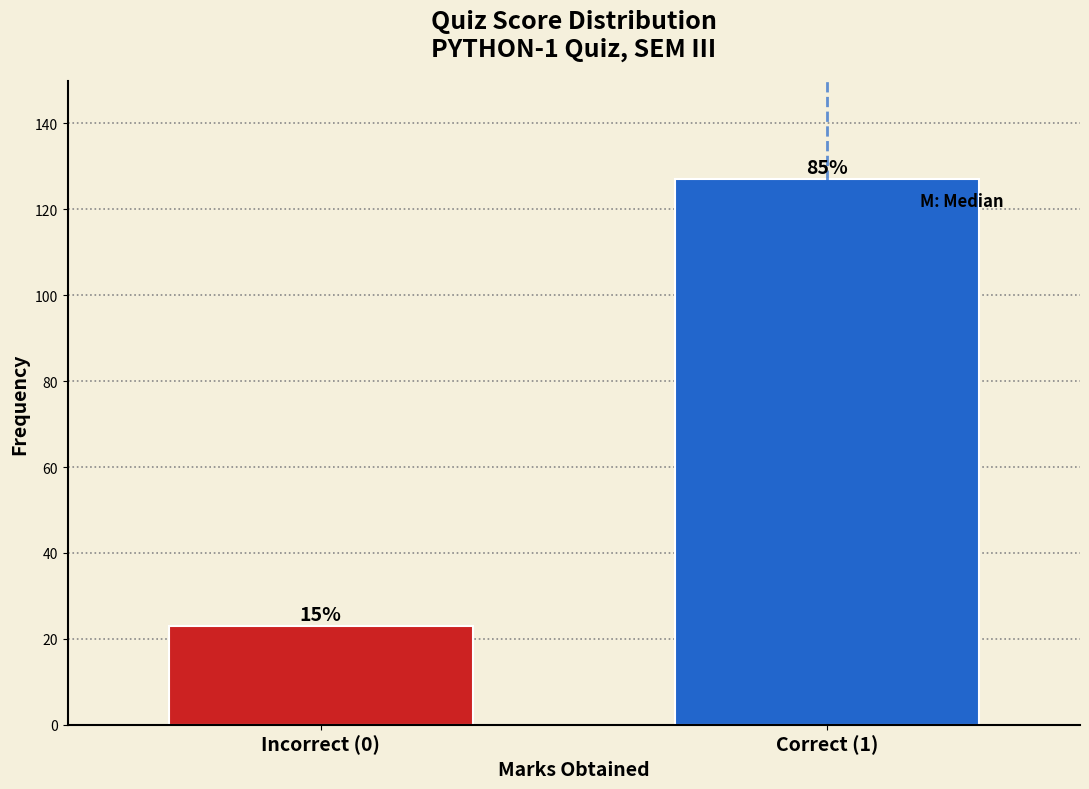

How many bars are there in total?

2